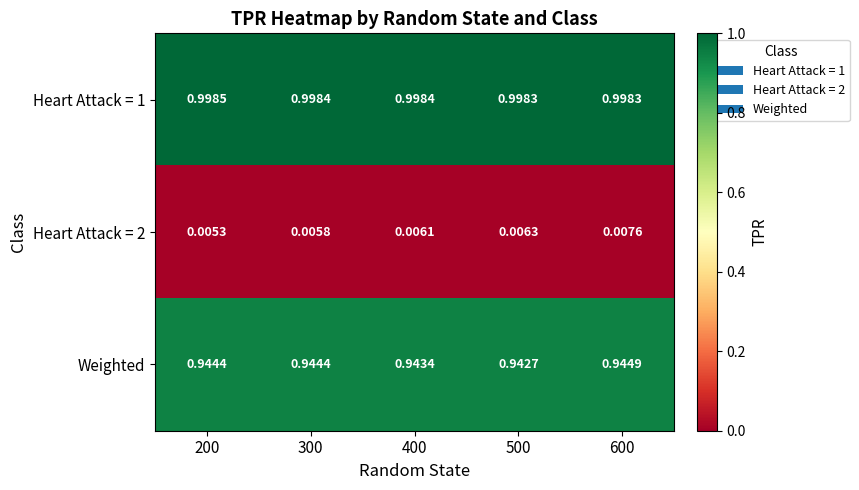

Is the value of Heart Attack = 2 at 500 greater than the value of Weighted at 200?

No